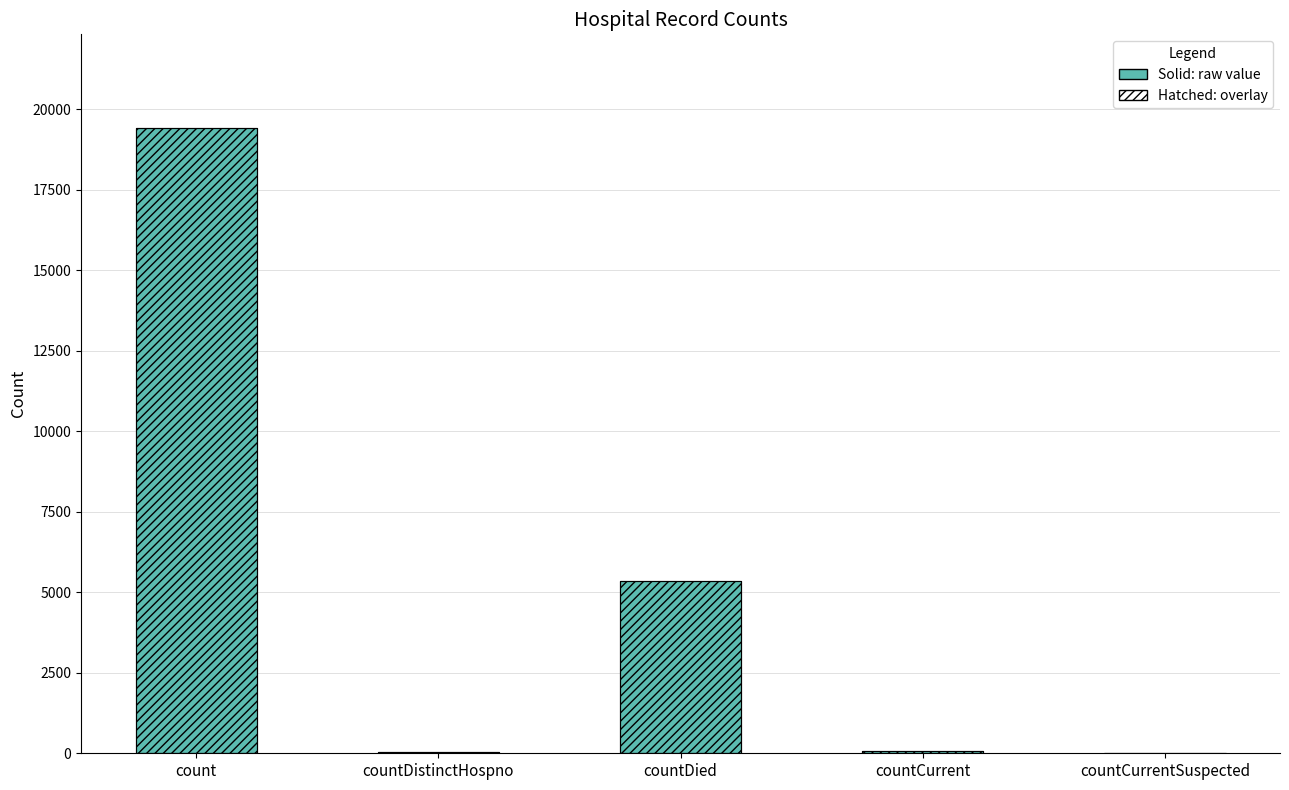

How many positive values are there?

4